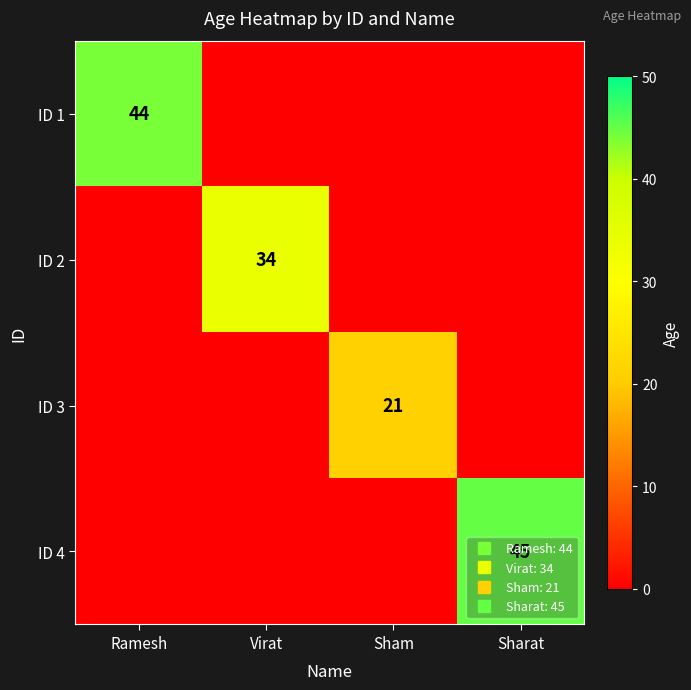

Which series has the largest total across all categories?

ID 4